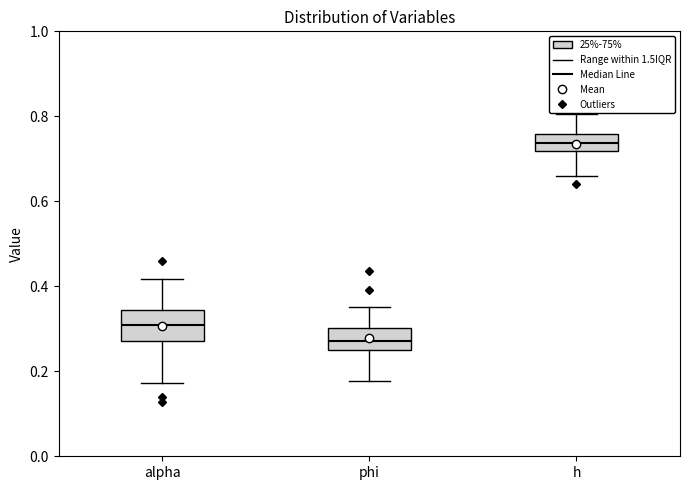

Reading left to right, read every box against the y-axis: the position of its median line, the range the box covers, and the ends of its whiskers. The values are not printed on the chart, so give them approximately, as read against the axis.

alpha: median 0.30, box 0.28 to 0.34, whiskers 0.18 to 0.42
phi: median 0.28, box 0.24 to 0.30, whiskers 0.18 to 0.36
h: median 0.74, box 0.72 to 0.76, whiskers 0.66 to 0.80